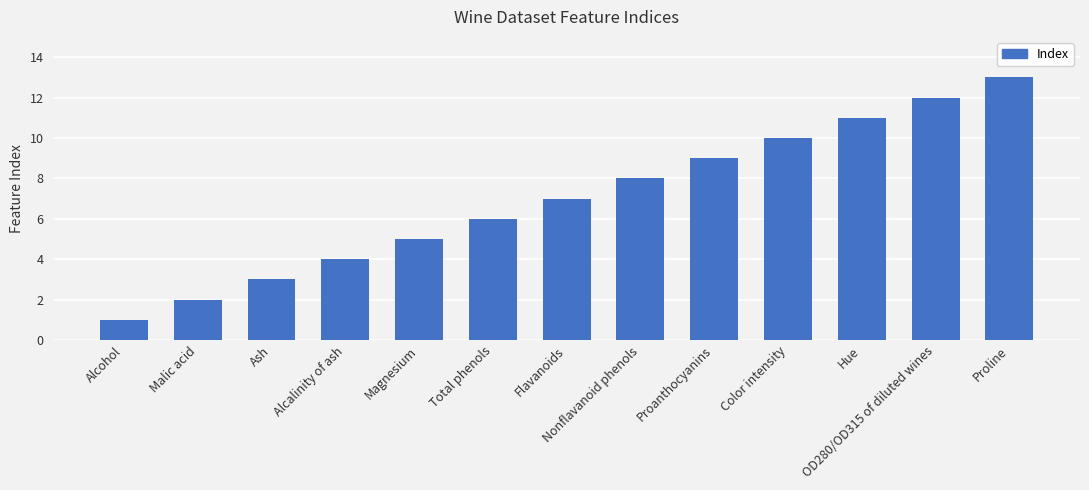

Reading left to right, transcribe all the data shown in this chart.

Alcohol=1	Malic acid=2	Ash=3	Alcalinity of ash=4	Magnesium=5	Total phenols=6	Flavanoids=7	Nonflavanoid phenols=8	Proanthocyanins=9	Color intensity=10	Hue=11	OD280/OD315 of diluted wines=12	Proline=13